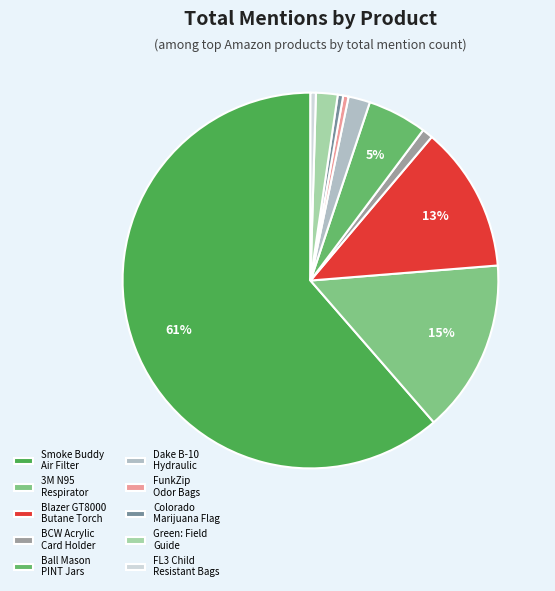

Count the number of slices in the pie.

10